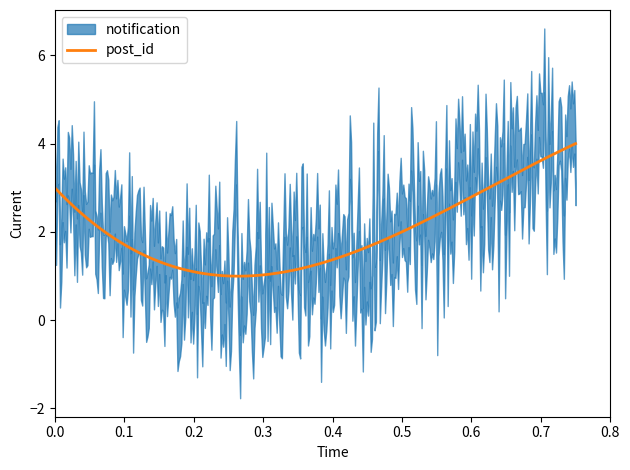

What is the minimum value for post_id?

1.0